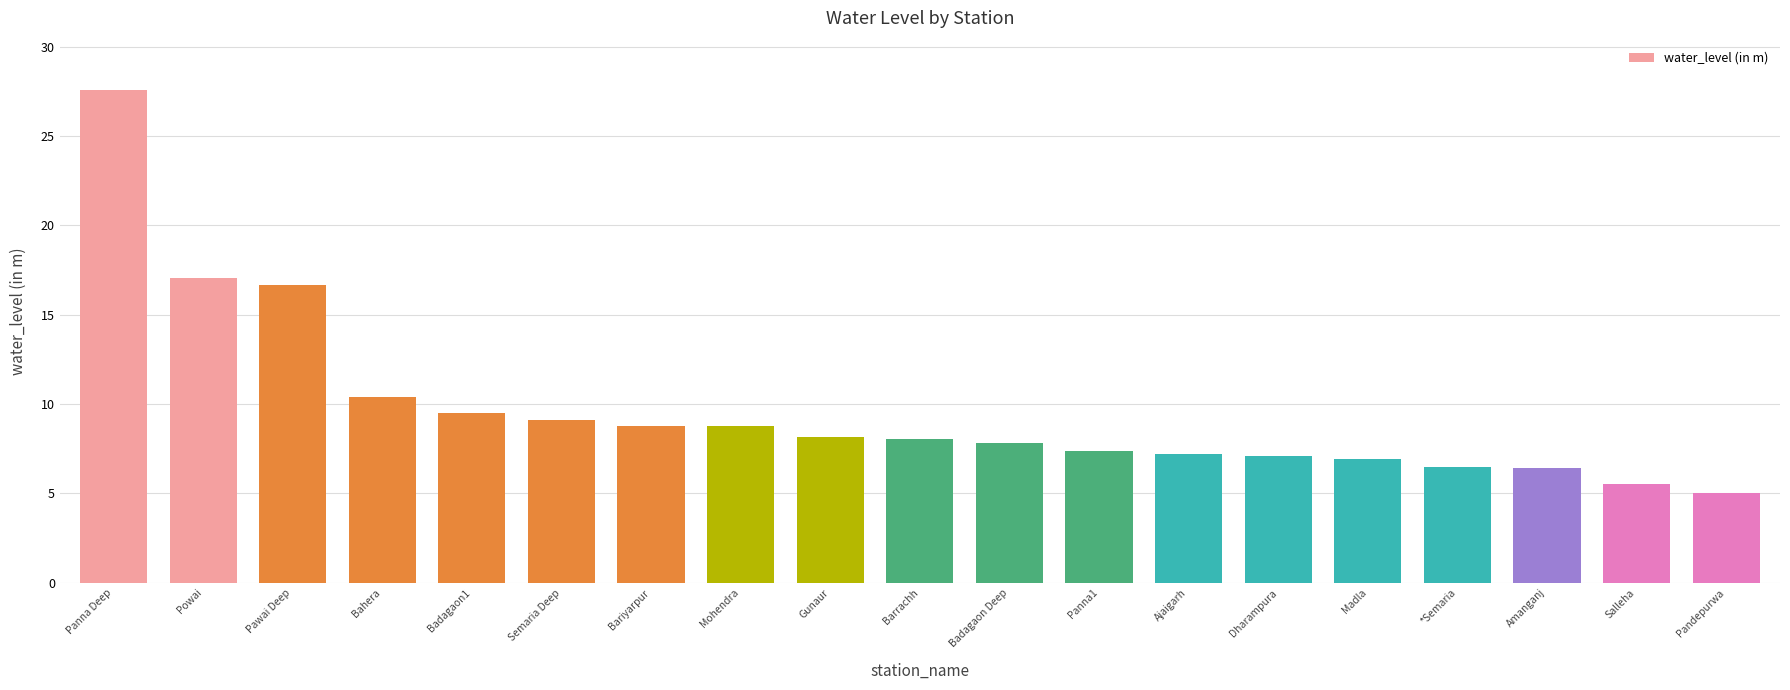

How many series are shown in this chart?

1